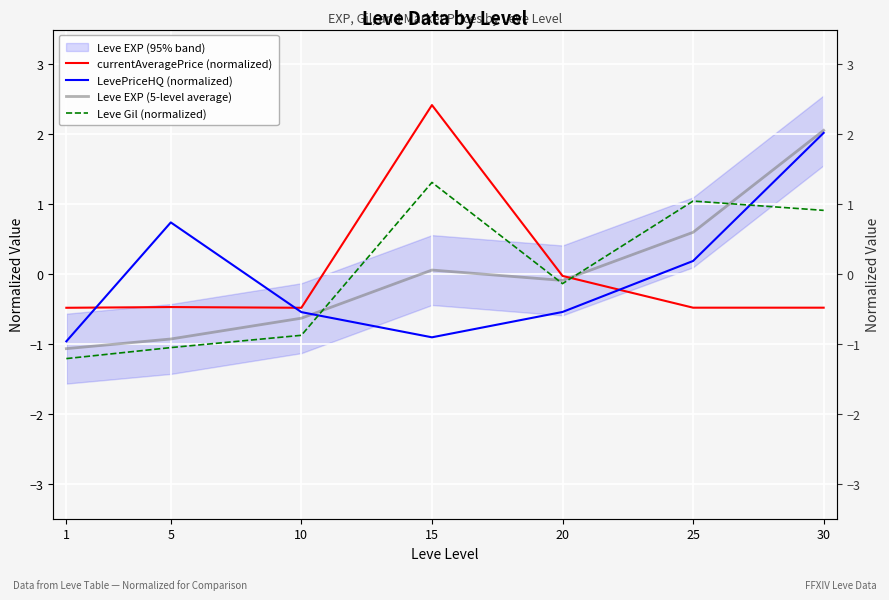

Reading left to right, what are all the values shown in this chart?

currentAveragePrice (normalized): 1=-0.5	5=-0.5	10=-0.5	15=2.4	20=-0.0	25=-0.5	30=-0.5
LevePriceHQ (normalized): 1=-1.0	5=0.7	10=-0.5	15=-0.9	20=-0.5	25=0.2	30=2.0
Leve EXP (5-level average): 1=-1.1	5=-0.9	10=-0.6	15=0.1	20=-0.1	25=0.6	30=2.1
Leve Gil (normalized): 1=-1.2	5=-1.1	10=-0.9	15=1.3	20=-0.1	25=1.0	30=0.9